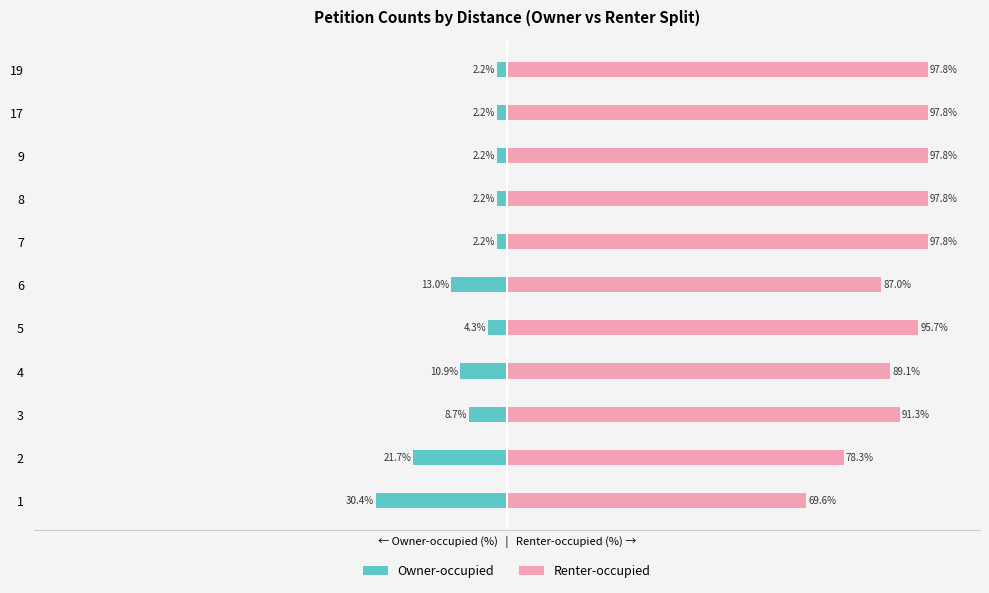

At which category is the sum across all series the highest?

7